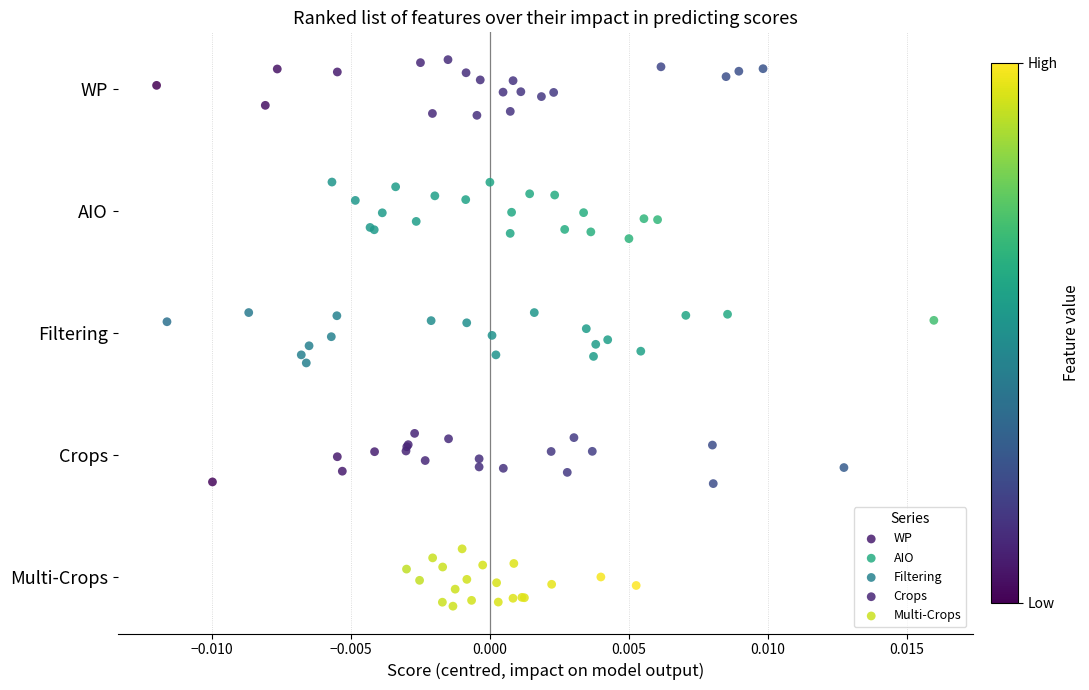

Which series reaches the minimum Y coordinate?

Multi-Crops